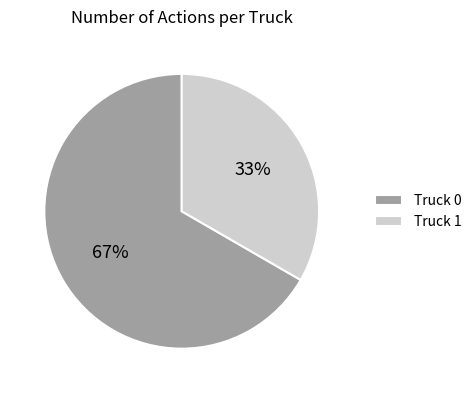

What percentage is the Truck 0 slice, to the nearest percent?

67%